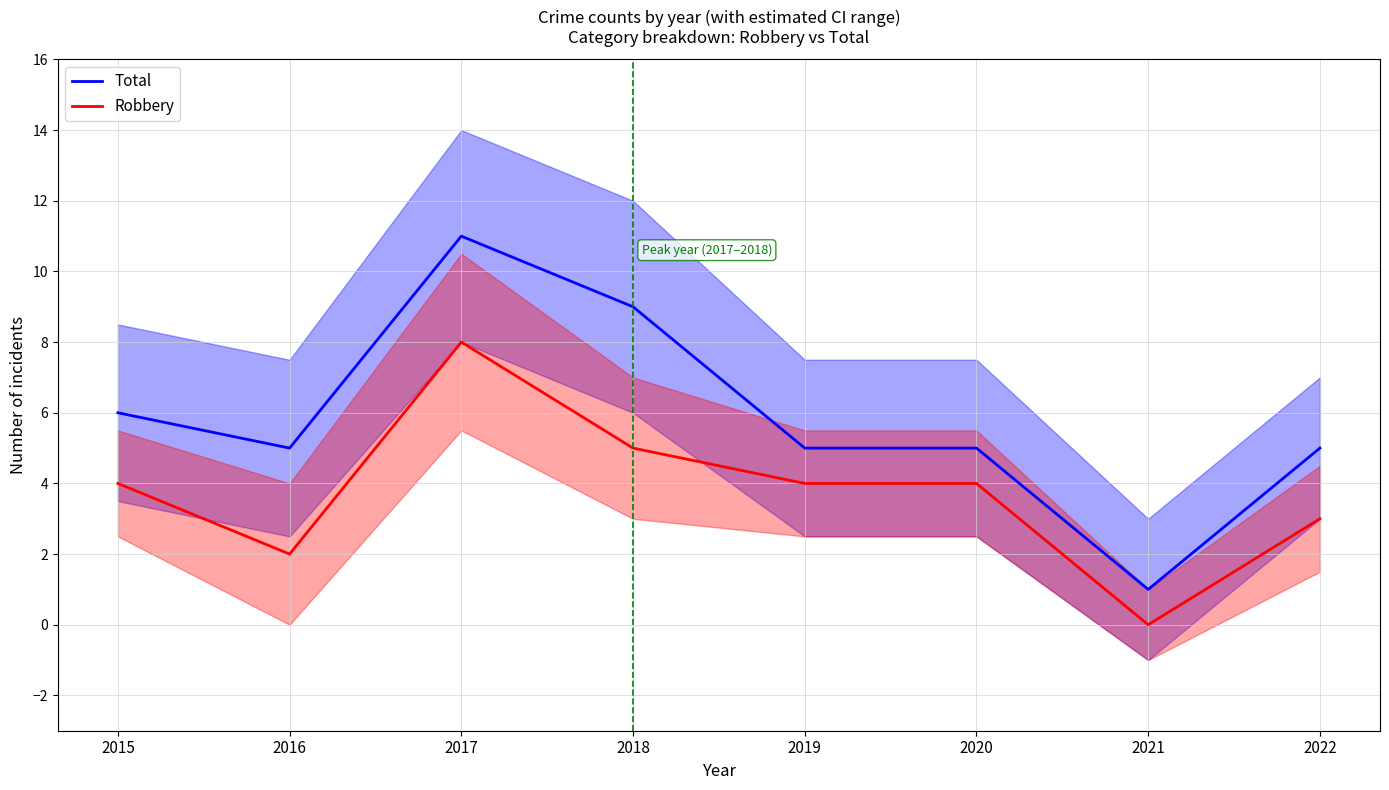

Is it true that Total equals 5 at 2022?

True